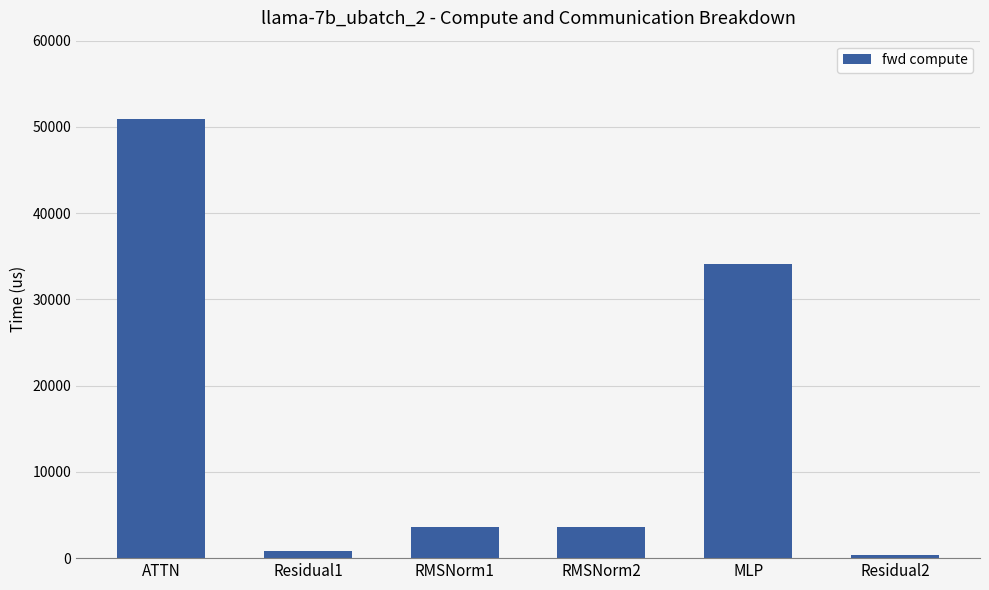

What is the label of the 3rd bar from the right?

RMSNorm2